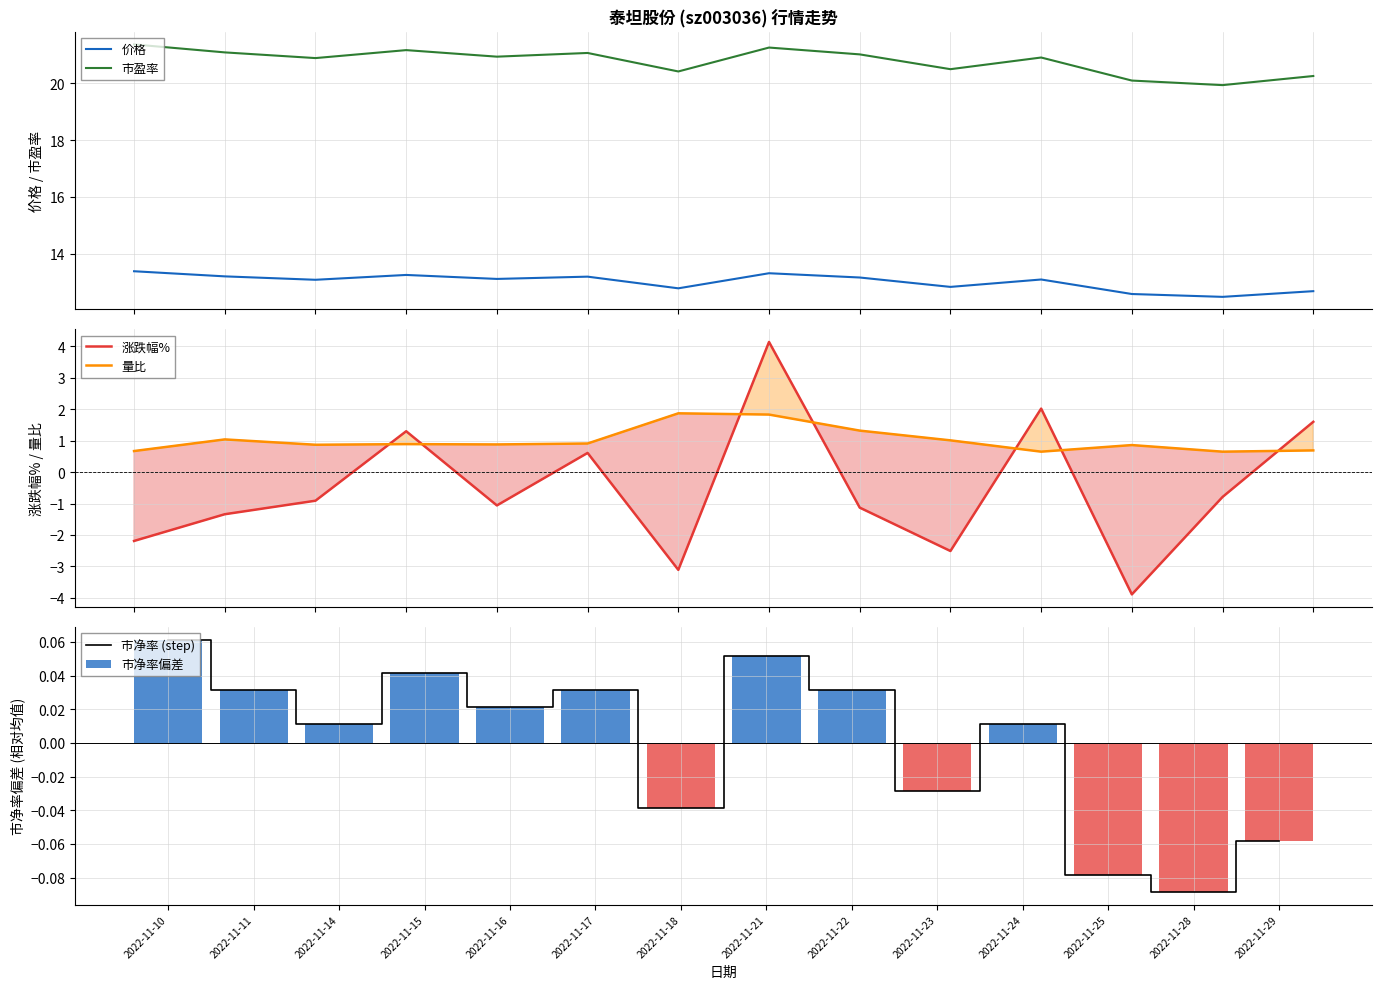

Between 2022-11-10 and 2022-11-25, which series saw the biggest shift?

涨跌幅%